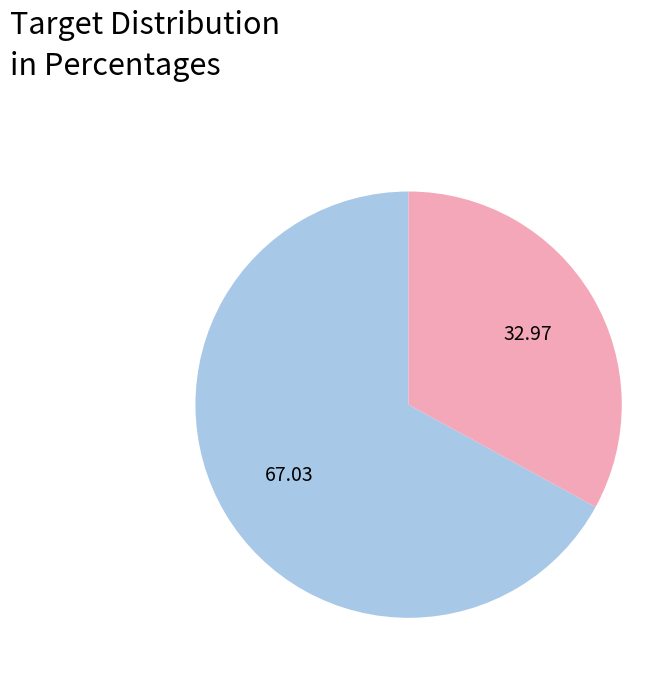

Does any single category account for the majority?

Yes